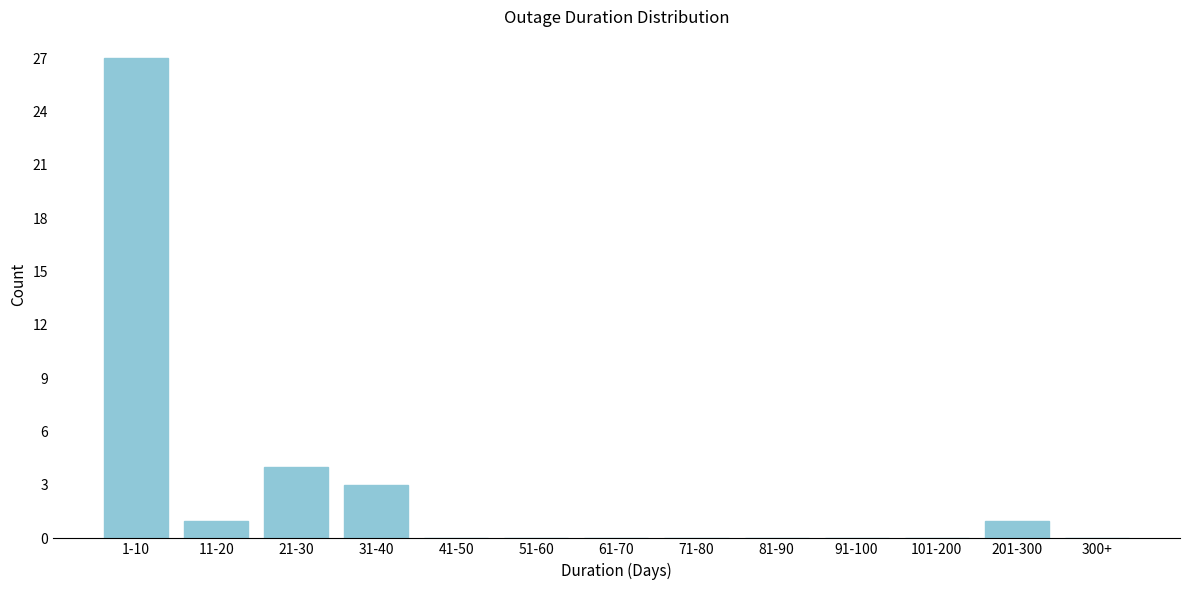

Reading right to left, list all the values displayed in this chart.

300+=0	201-300=1	101-200=0	91-100=0	81-90=0	71-80=0	61-70=0	51-60=0	41-50=0	31-40=3	21-30=4	11-20=1	1-10=27